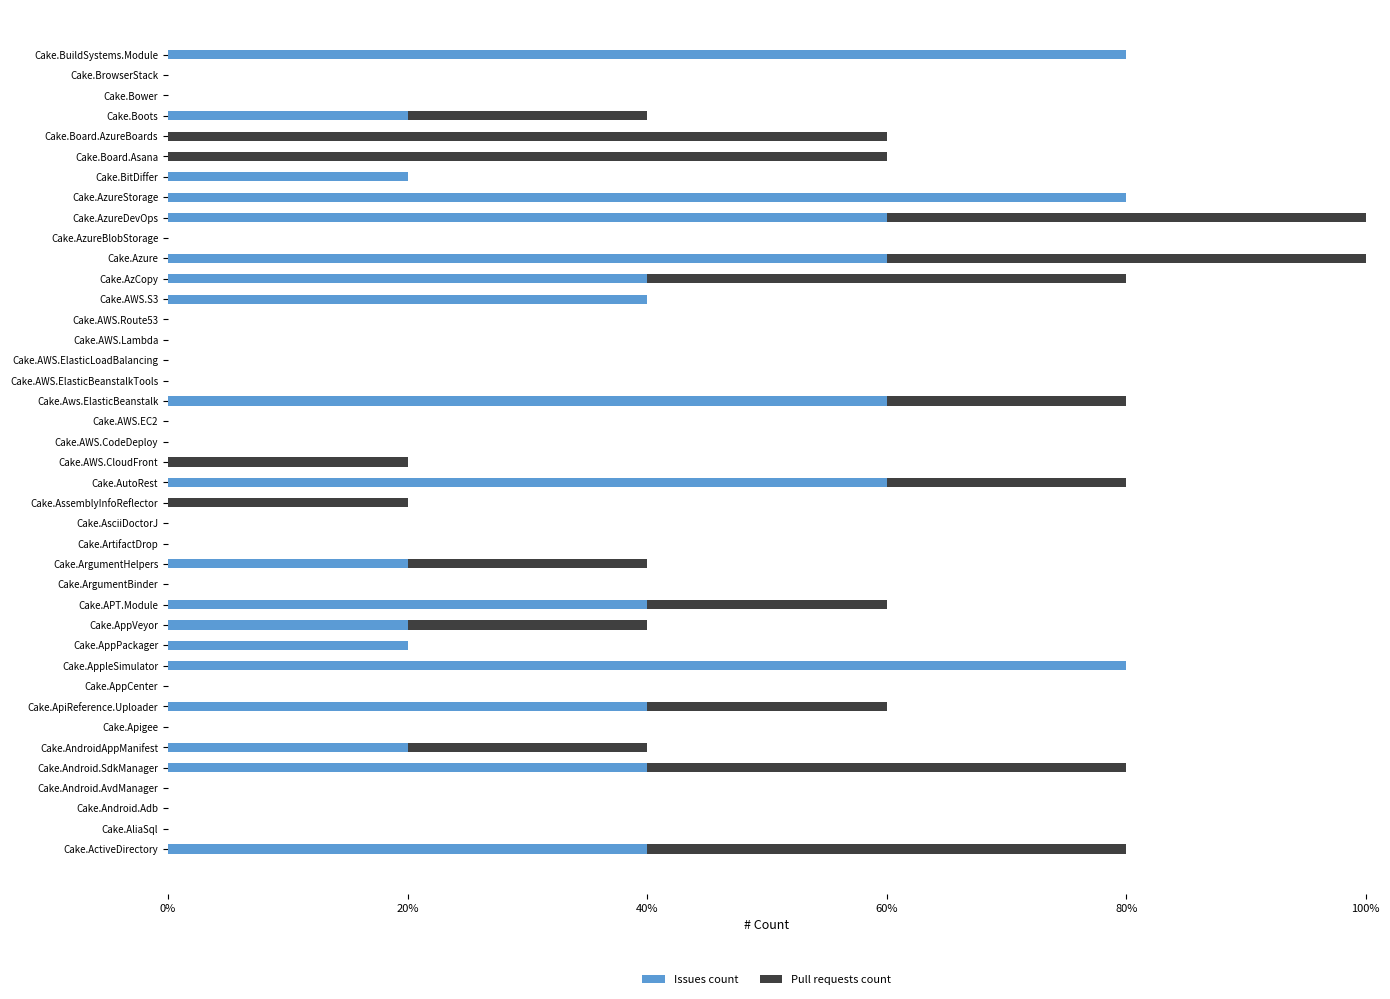

What are all the series names shown in the legend?

Issues count, Pull requests count